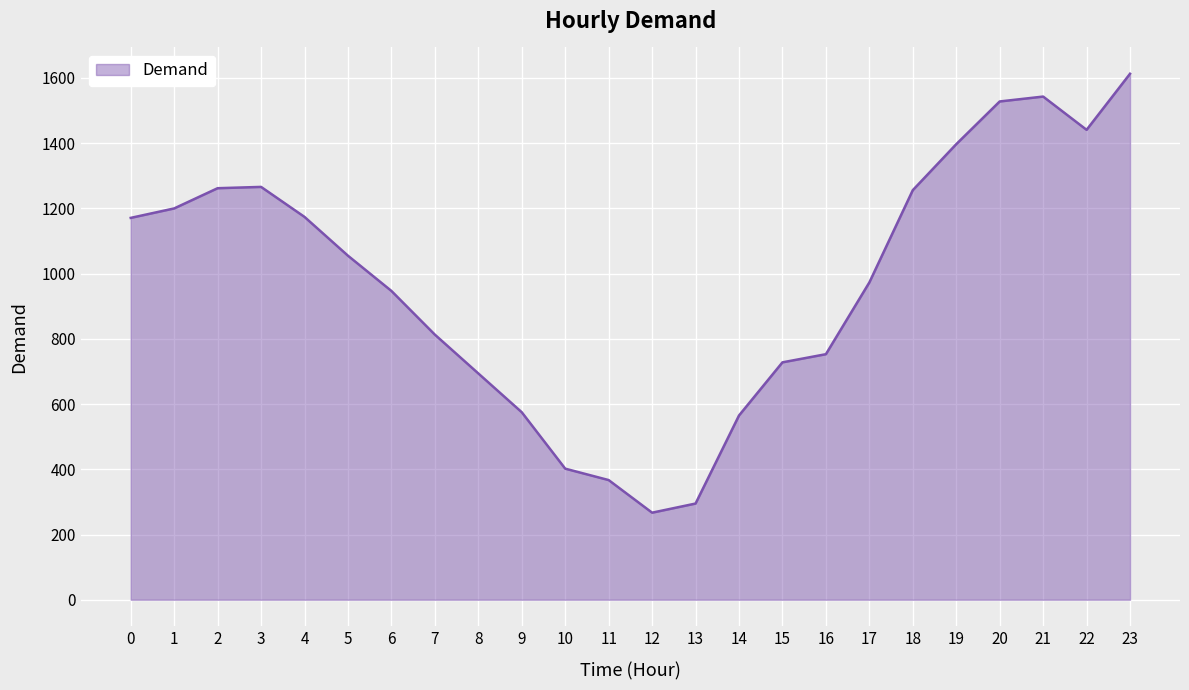

How many interior local peaks (higher than both neighbors) does the data have?

2